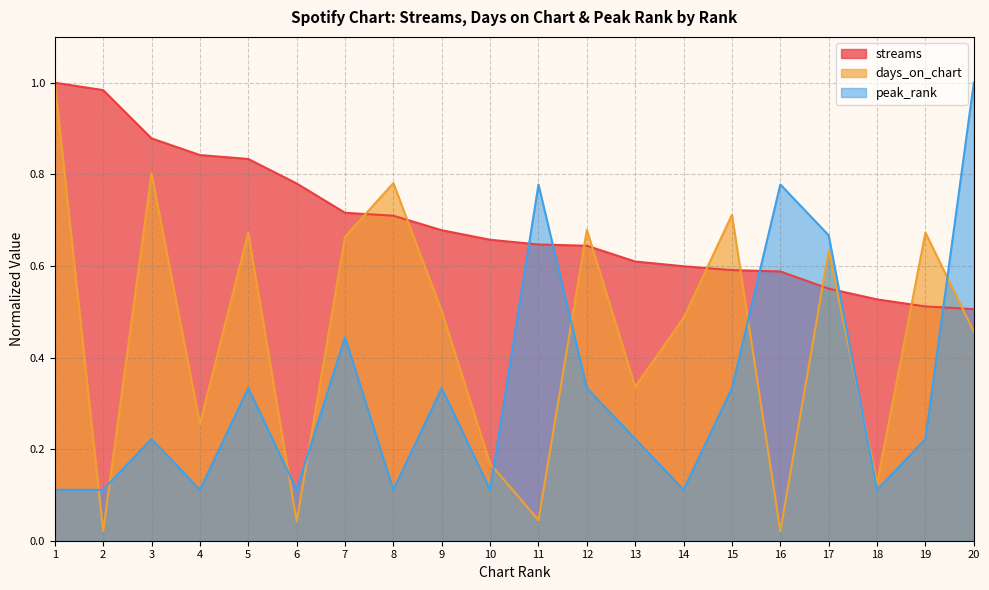

Where is the first local maximum for days_on_chart?

3